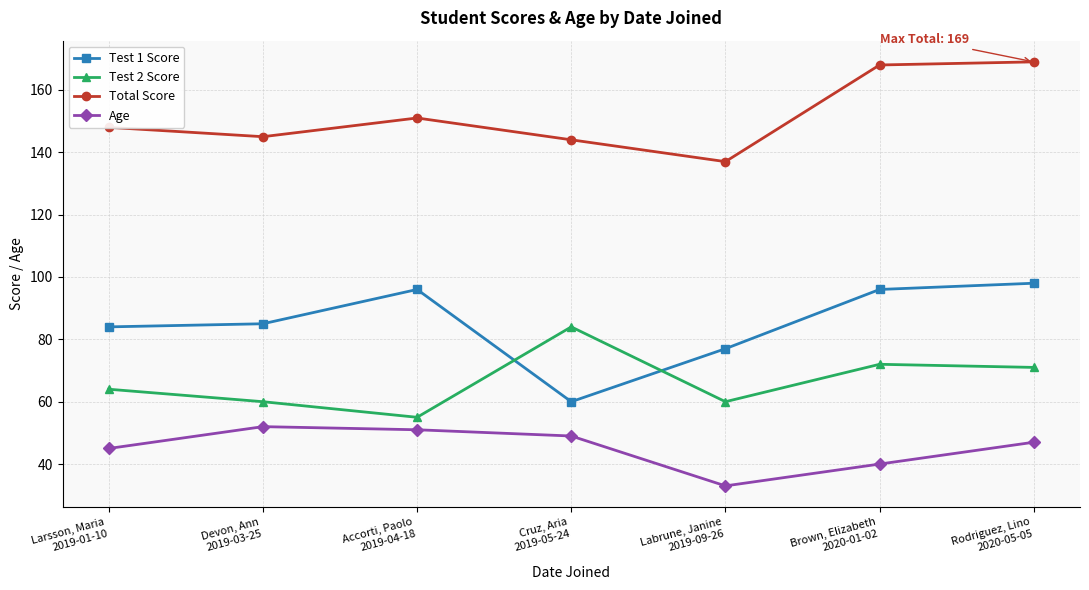

At how many categories does at least one series exceed 143?

6